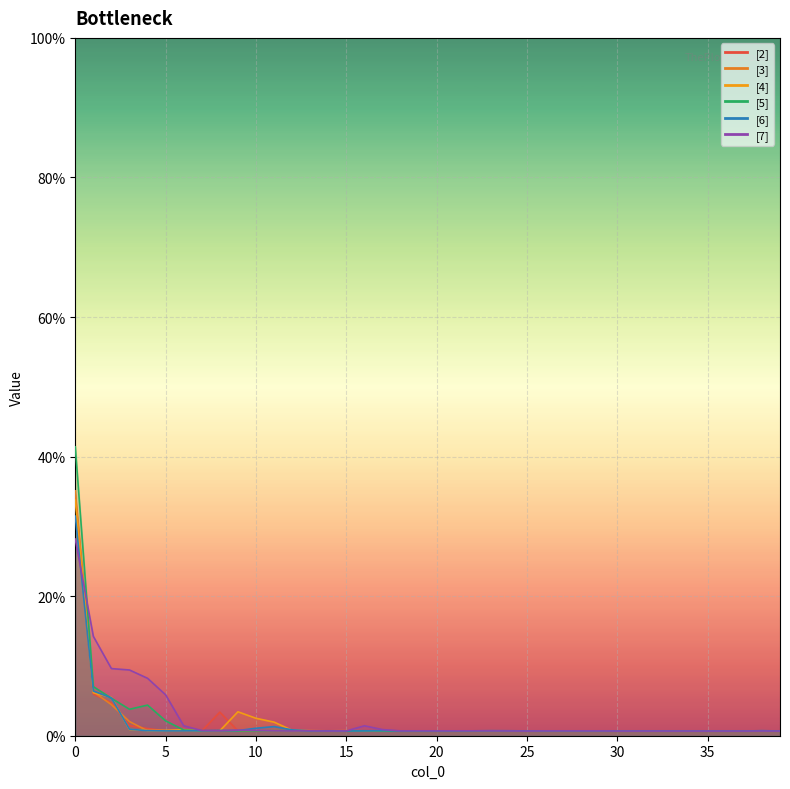

Which series changed the most between 24 and 30?

[6]